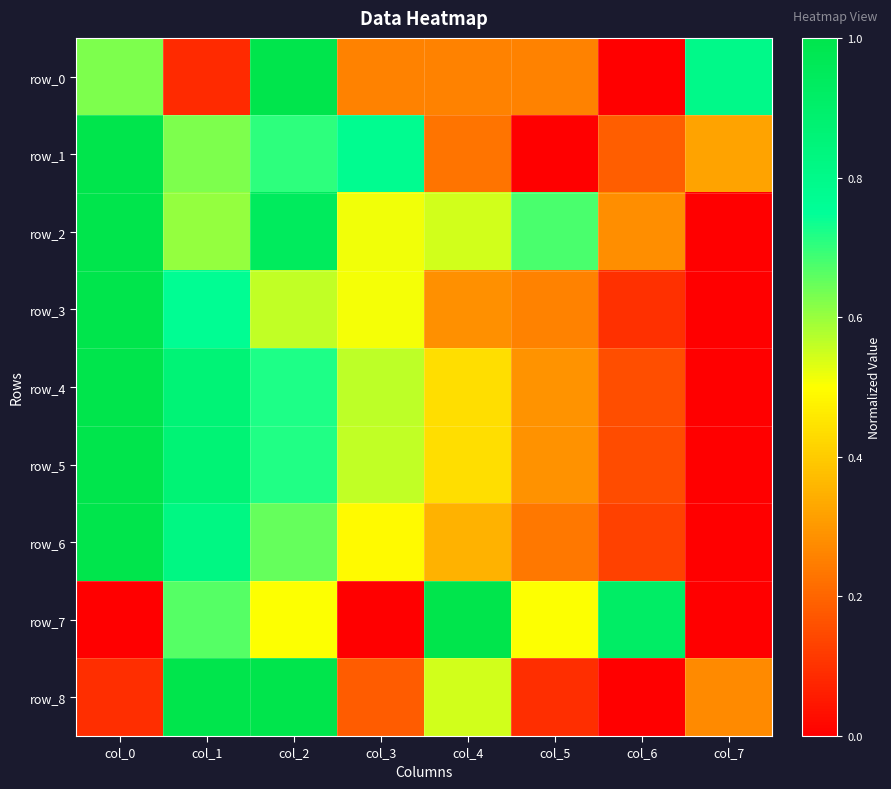

What is the difference between the row_8 values at col_6 and col_2?

1.0